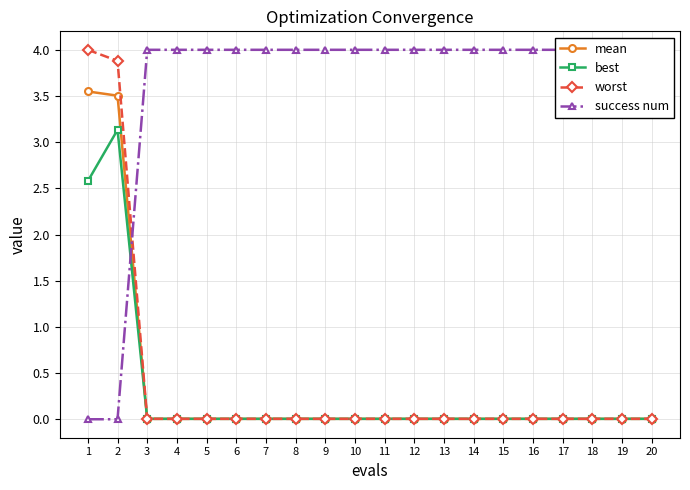

Is this an area chart (filled region under the line)?

No